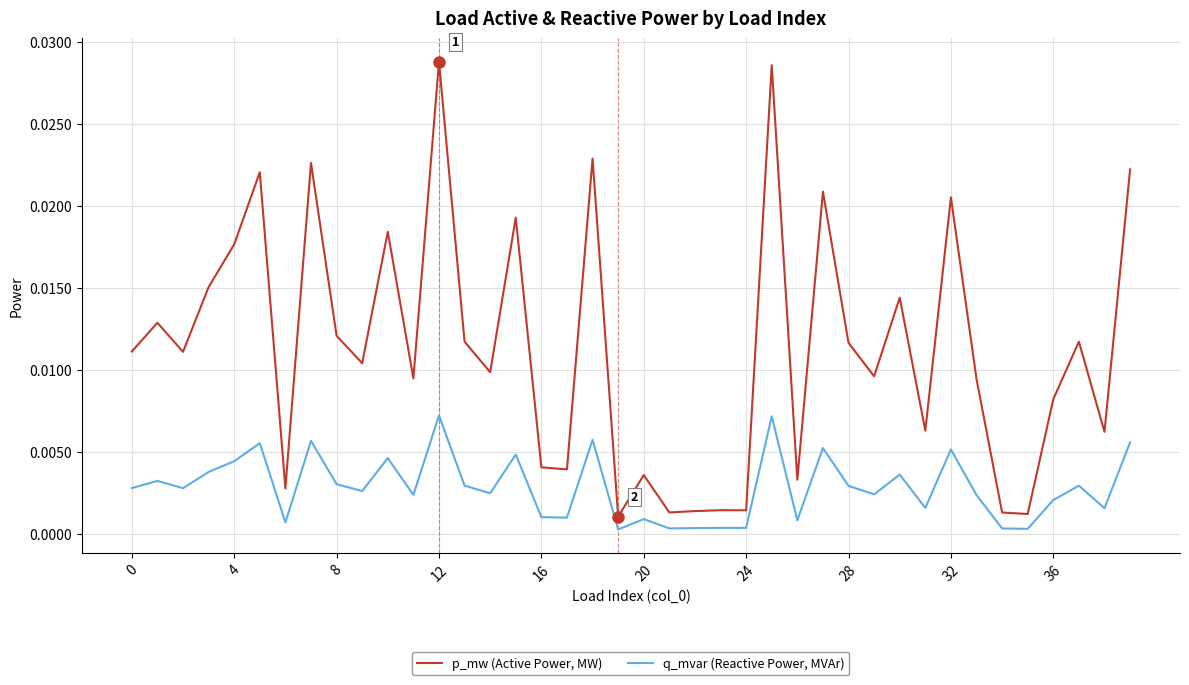

True or false: q_mvar (Reactive Power, MVAr) and p_mw (Active Power, MW) intersect in this chart.

False